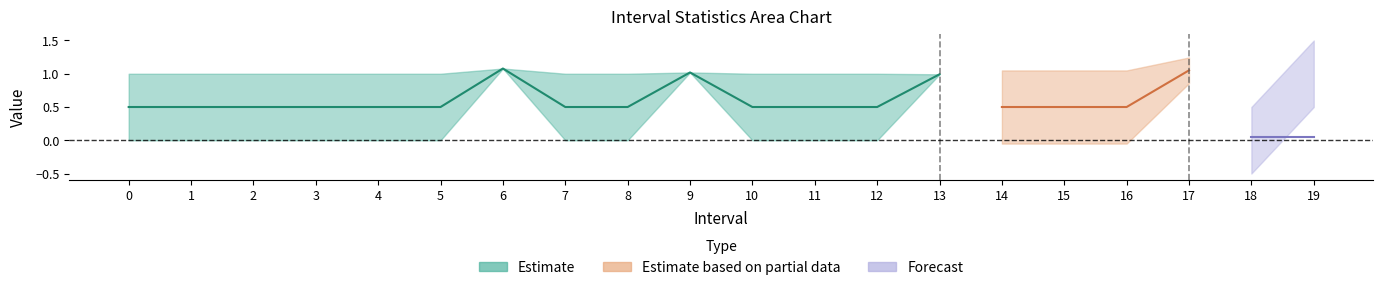

At which label does SelectedNum reach its peak?

17